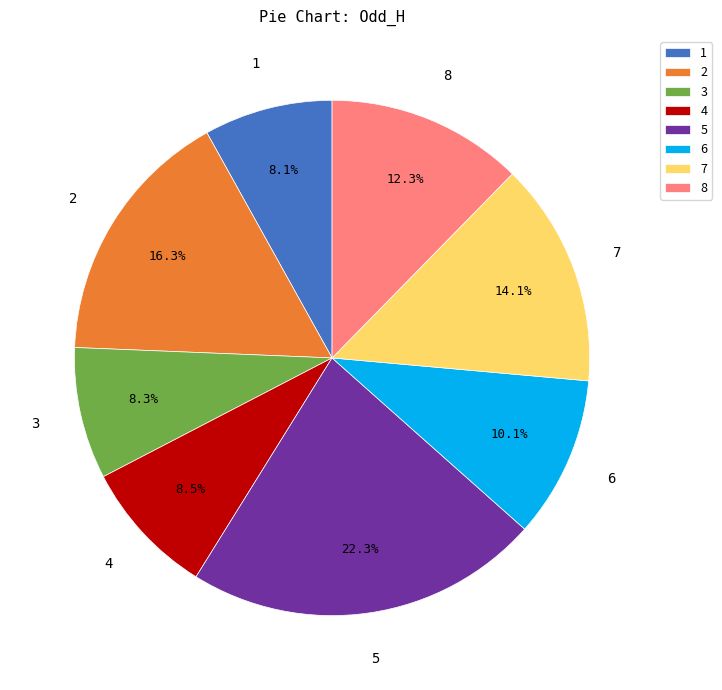

What is the total percentage of 7 and 6?

24.2%